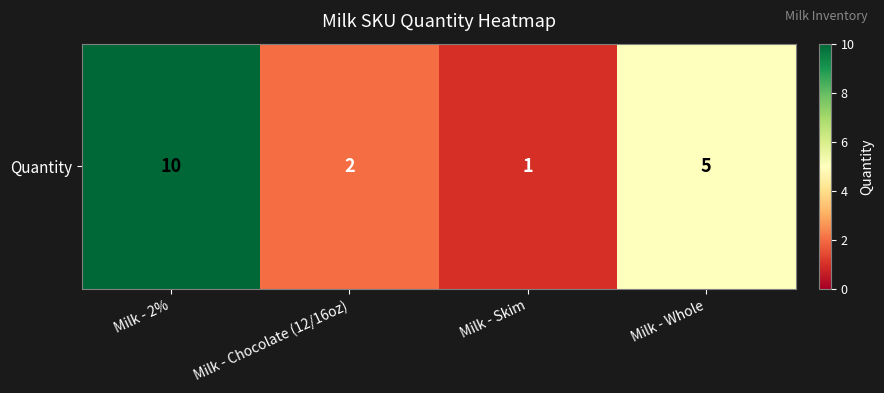

List the labels in order of value, largest first.

Milk - 2%, Milk - Whole, Milk - Chocolate (12/16oz), Milk - Skim